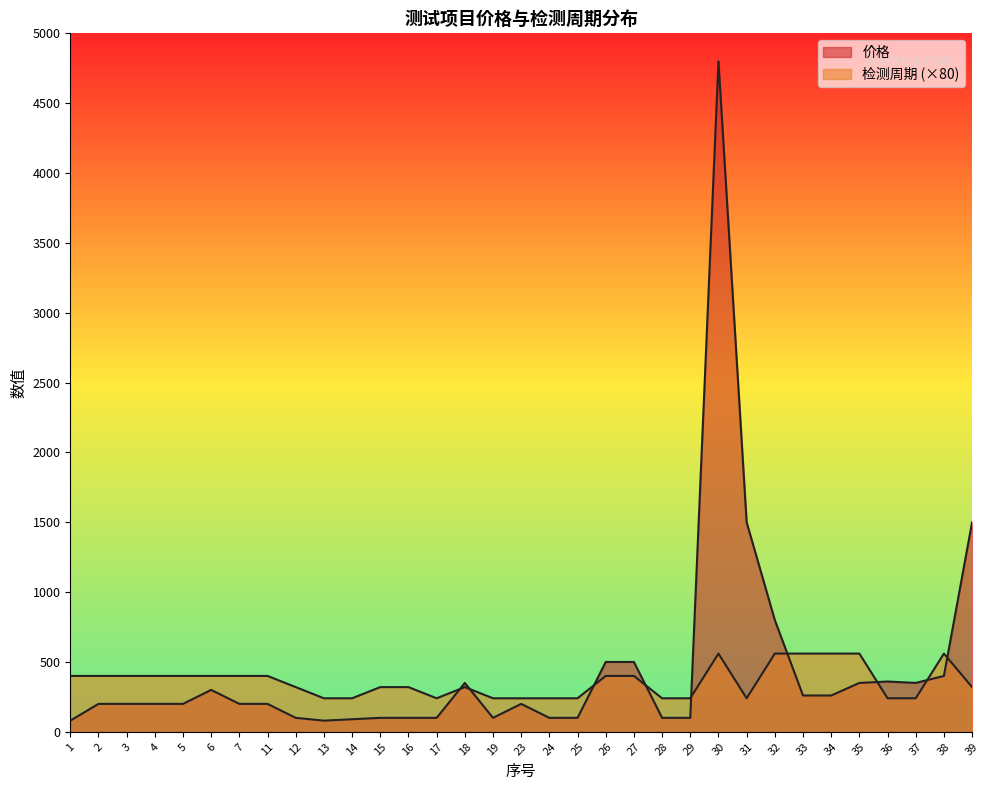

What is the sum of the 检测周期 values at 2 and 3?

800